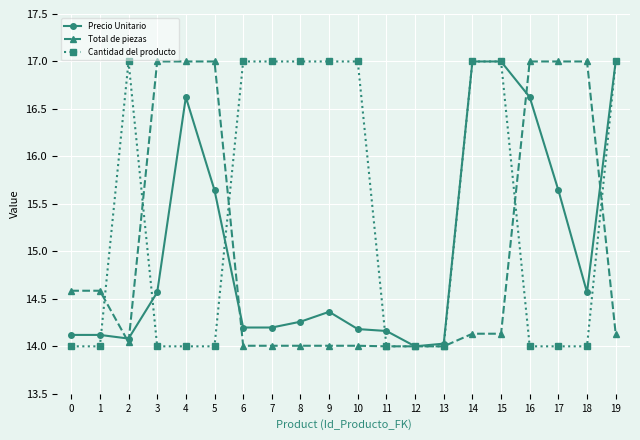

The Precio Unitario series shows 19.3 at 1. True or false?

False